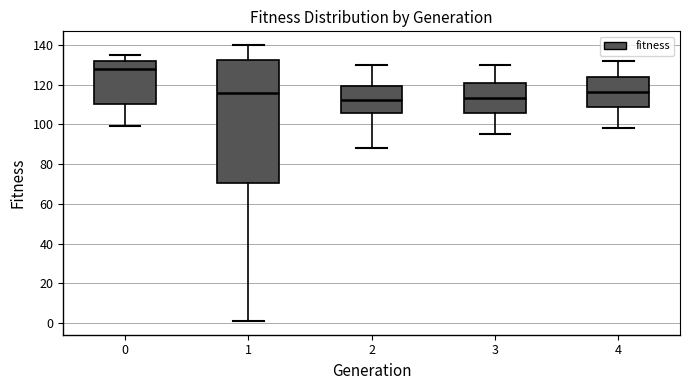

Which box's median line is the highest?

0